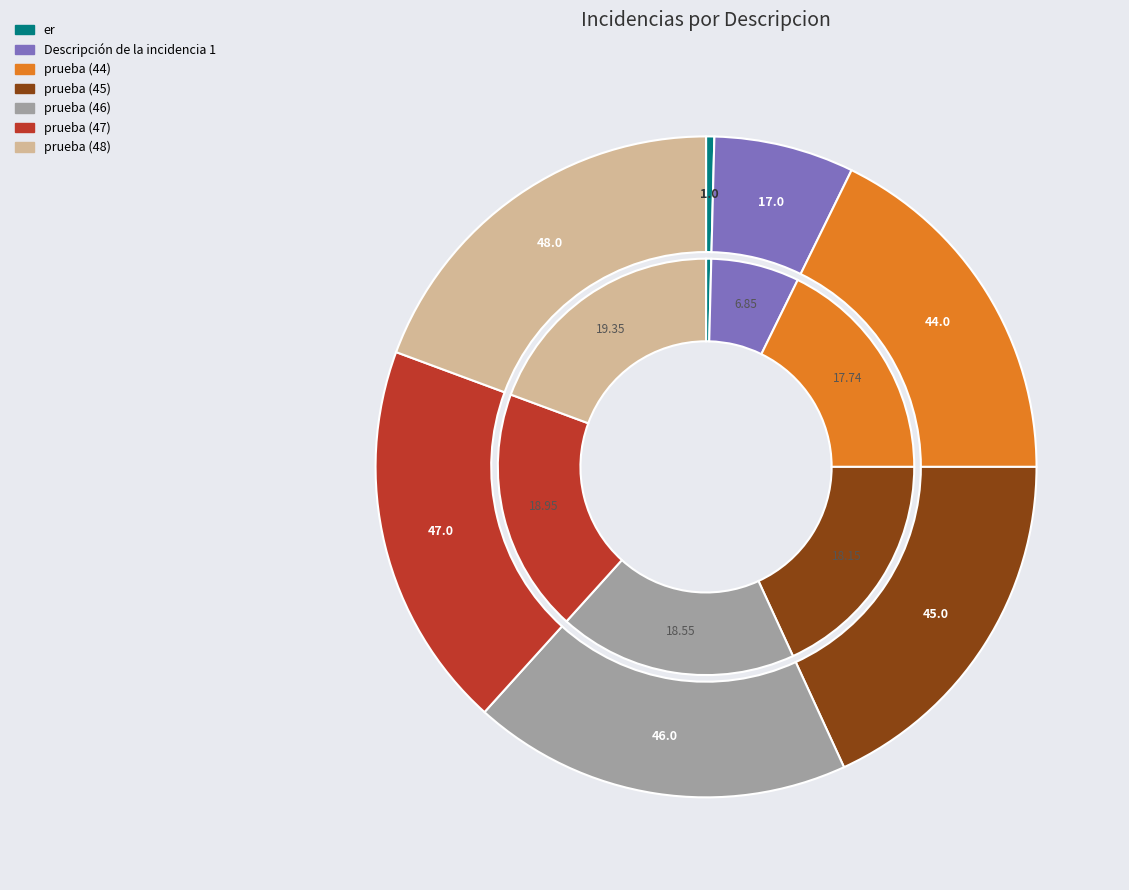

How many segments does this pie chart have?

7